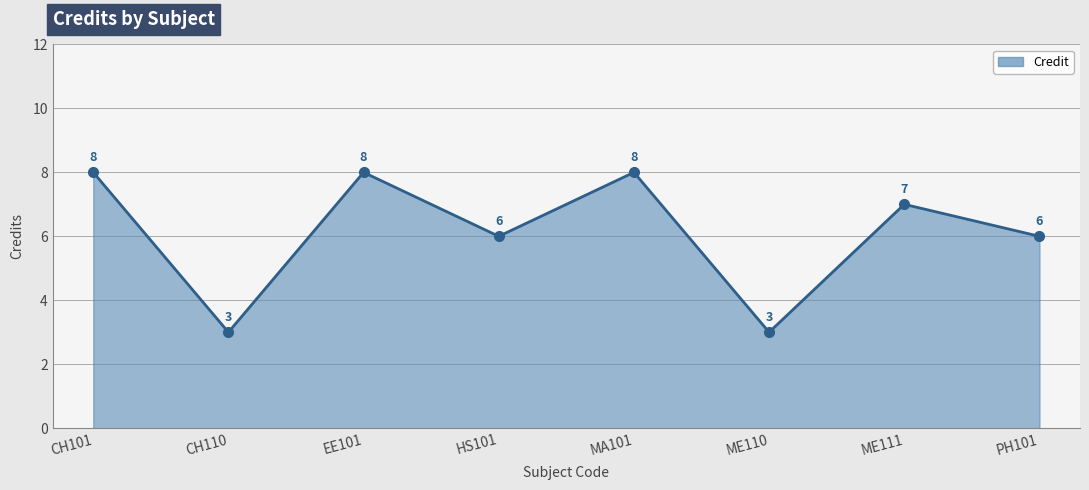

What is the difference between the values at HS101 and ME110?

3